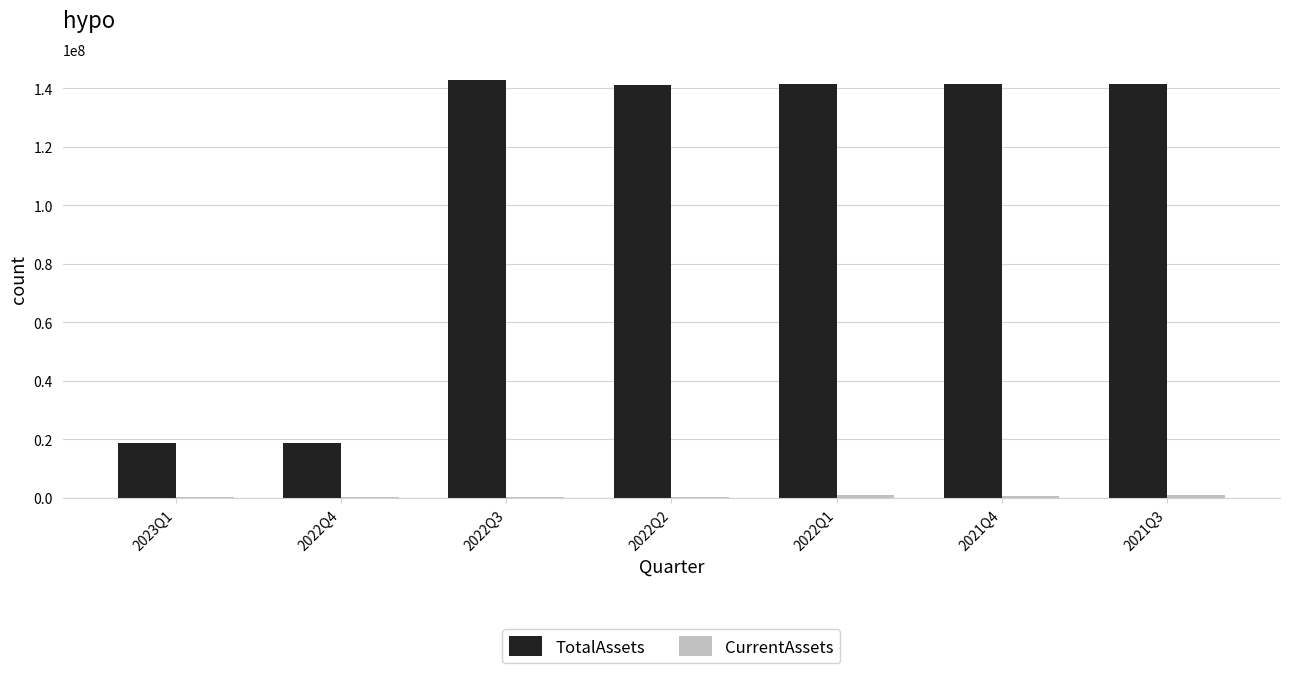

What is the maximum value shown in the chart?

142853503